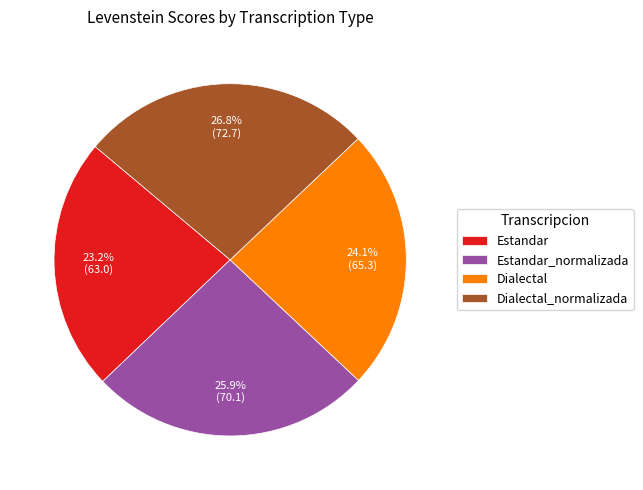

Combined, what portion of the pie is Dialectal and Estandar?

47.3%